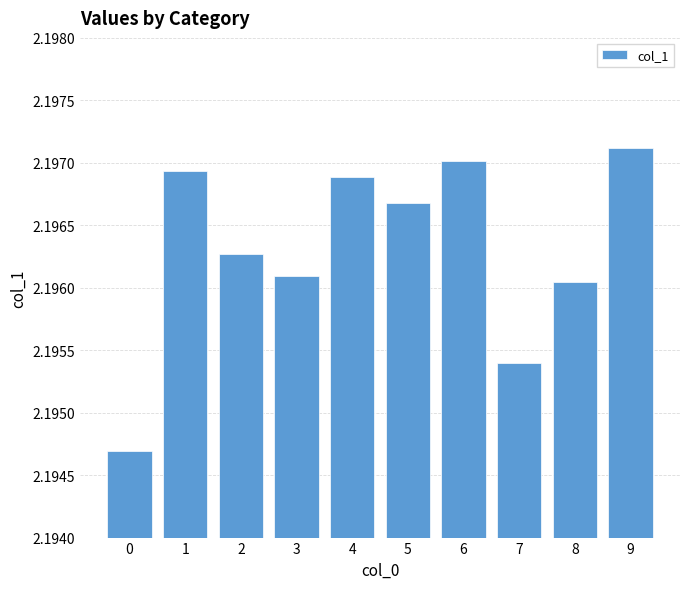

Rank the categories by value from lowest to highest.

0, 7, 8, 3, 2, 5, 4, 1, 6, 9